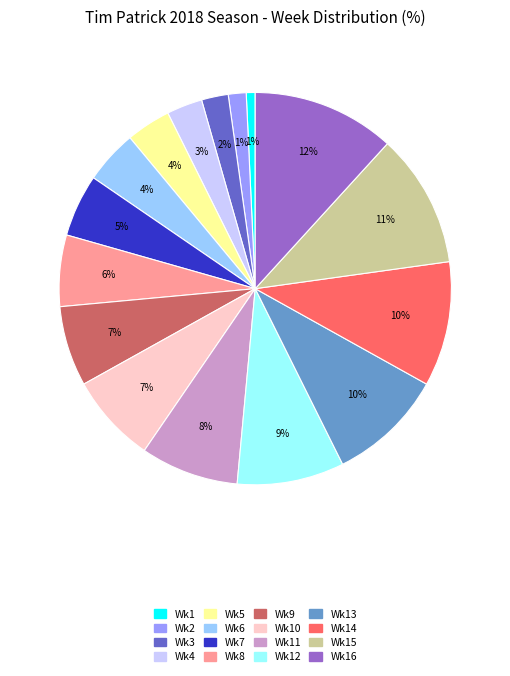

How many segments does this pie chart have?

16